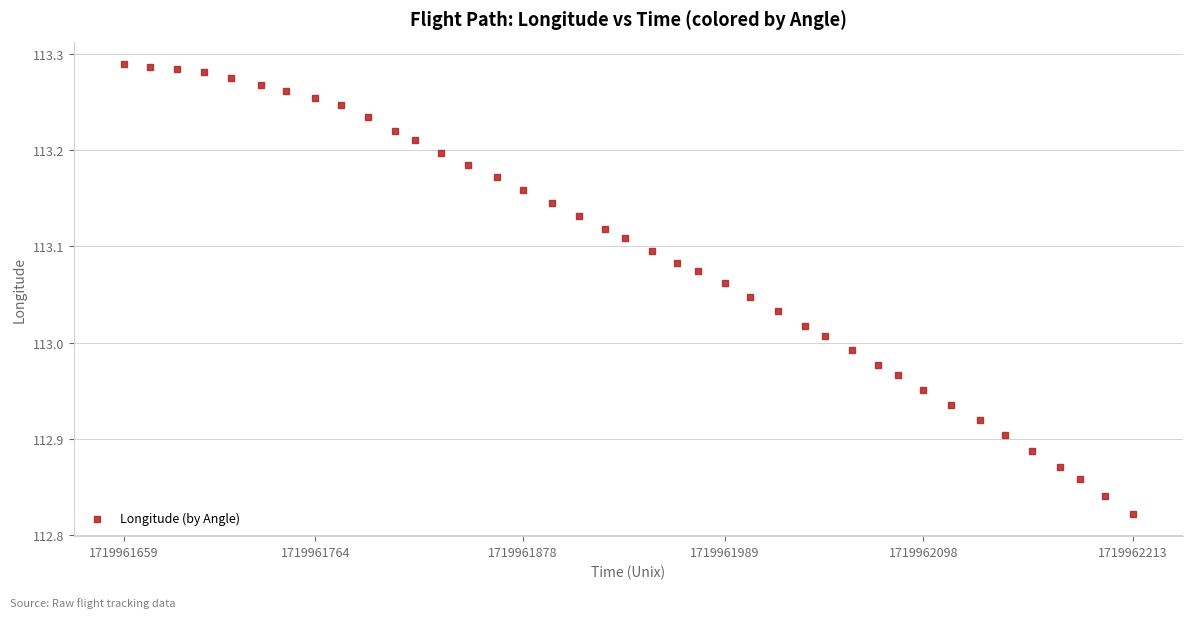

What is the range of X values (max minus min)?

554.0